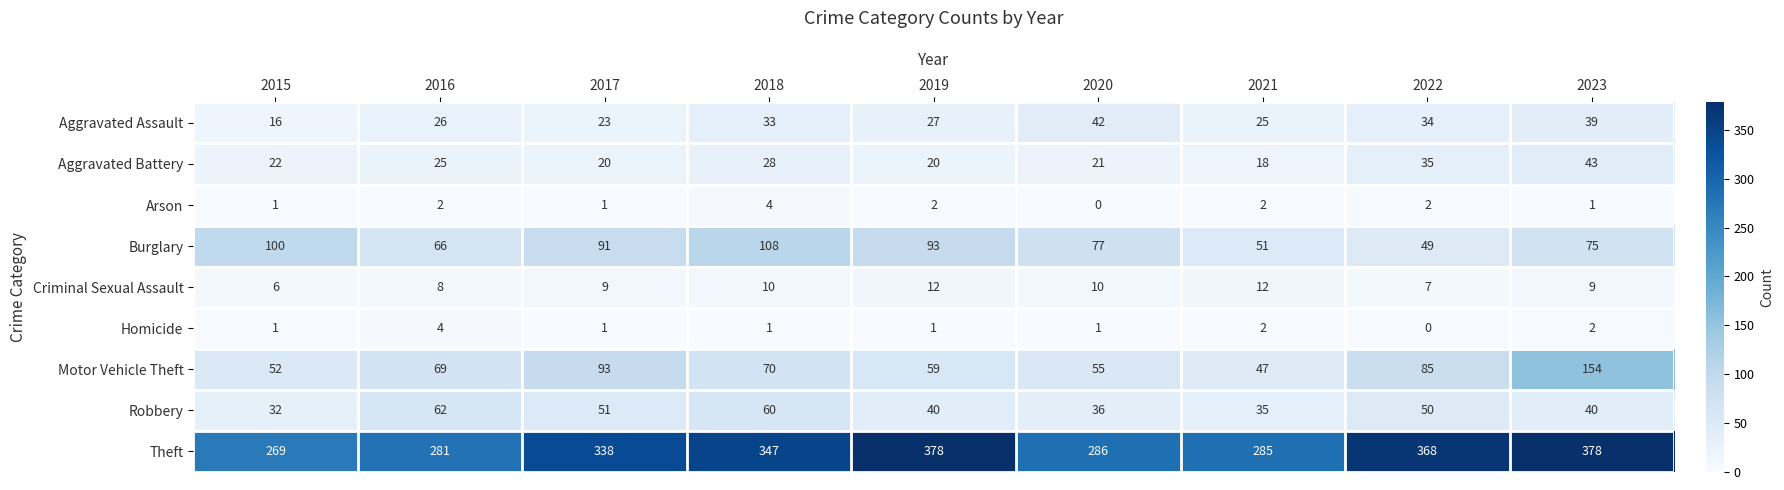

Where is Burglary nearest to the value 78?

2020